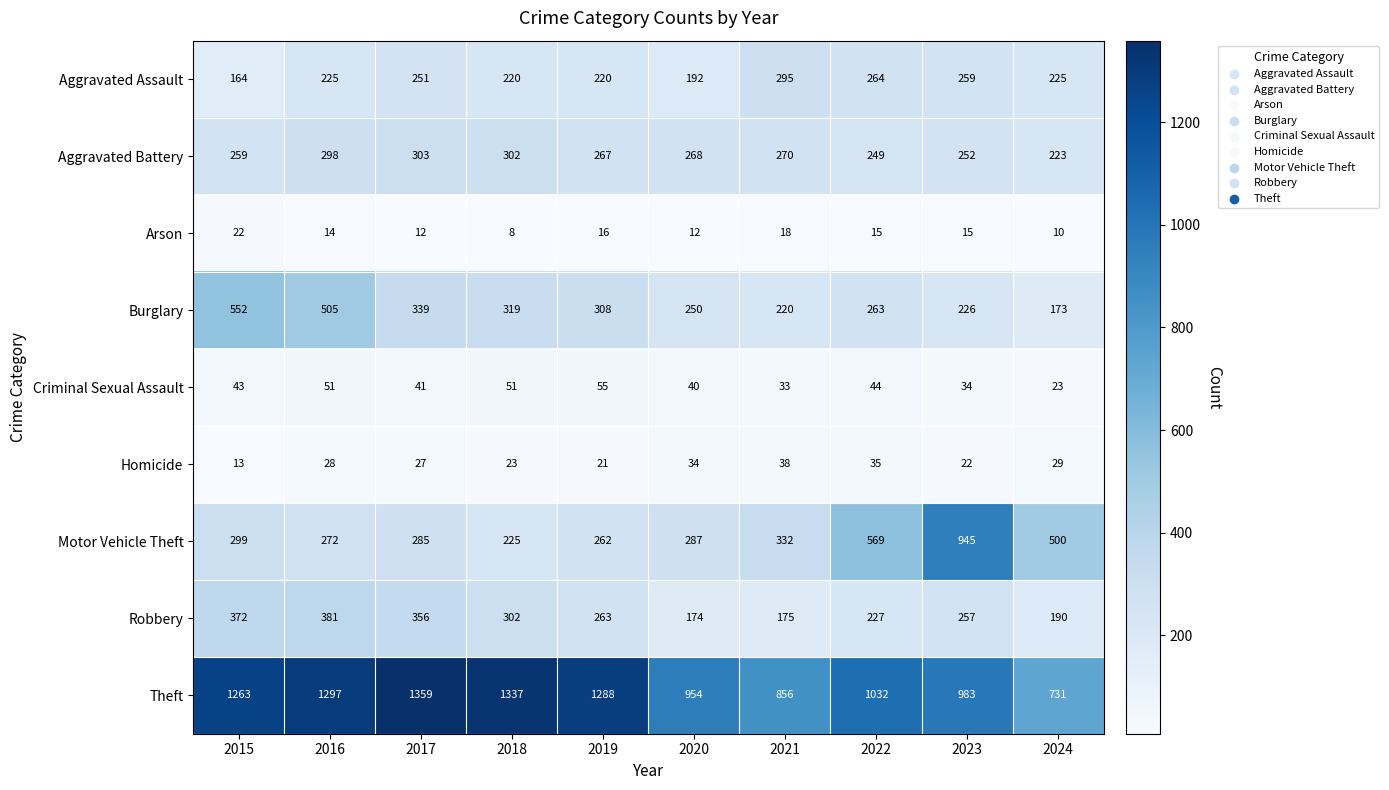

How many series are shown in this chart?

9